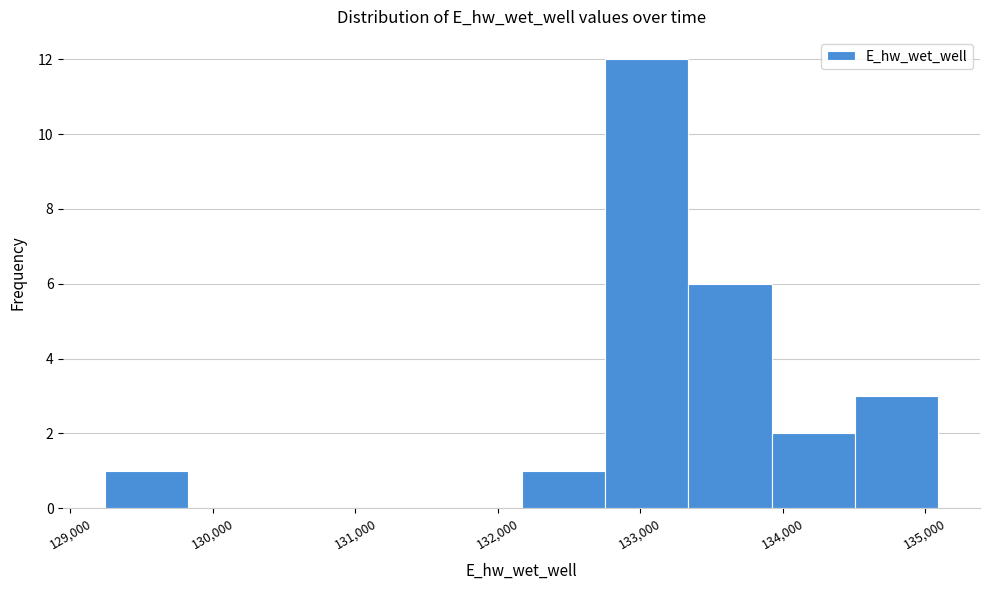

Reading left to right, transcribe this chart: for each bar, give the range it covers on the x-axis and its height. Neither the bar edges nor the heights are printed on the chart, so give them approximately, as read against the axes.

129200 to 129800: 1
129800 to 130400: 0
130400 to 131000: 0
131000 to 131600: 0
131600 to 132200: 0
132200 to 132800: 1
132800 to 133300: 12
133300 to 133900: 6
133900 to 134500: 2
134500 to 135100: 3